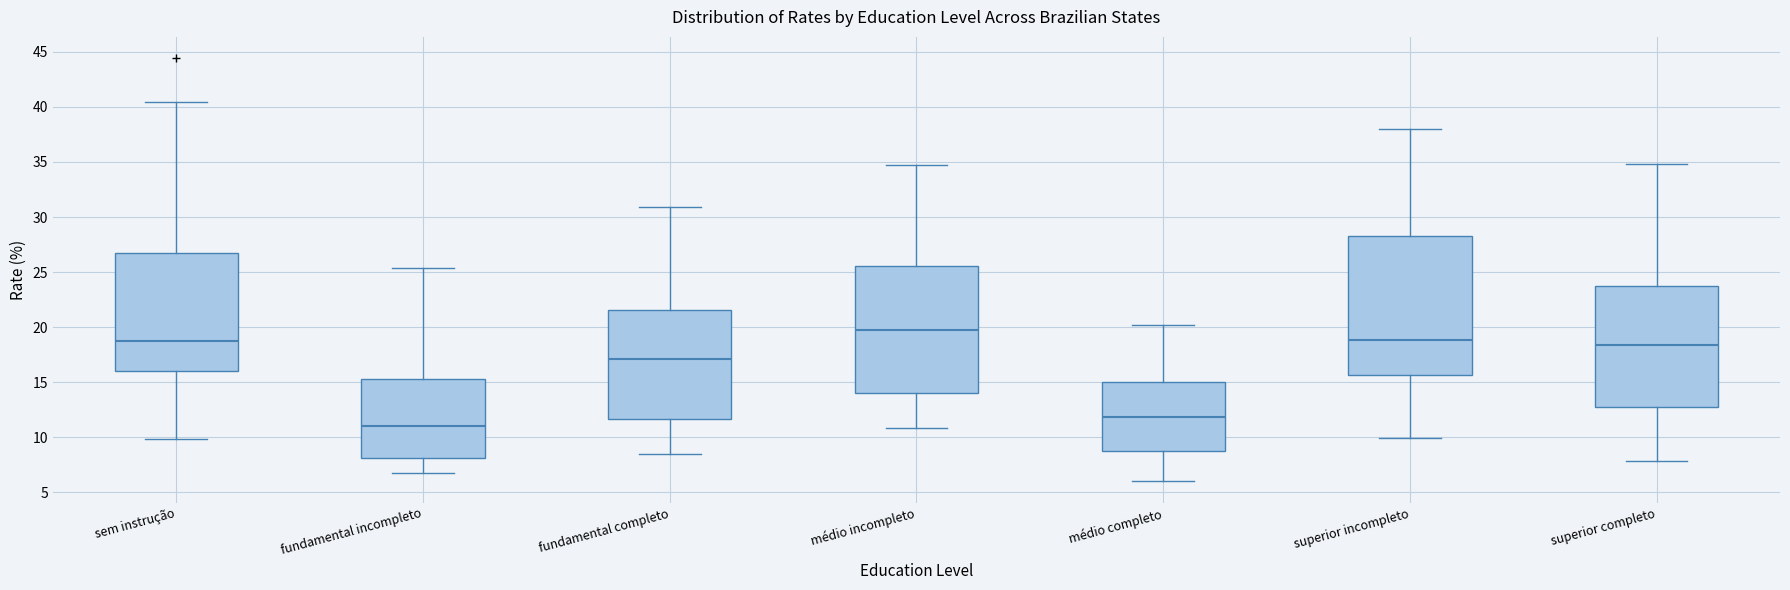

Where is the lower edge of the box for fundamental completo on the y-axis? The values are not printed on the chart, so give them approximately, as read against the axis.

11.5